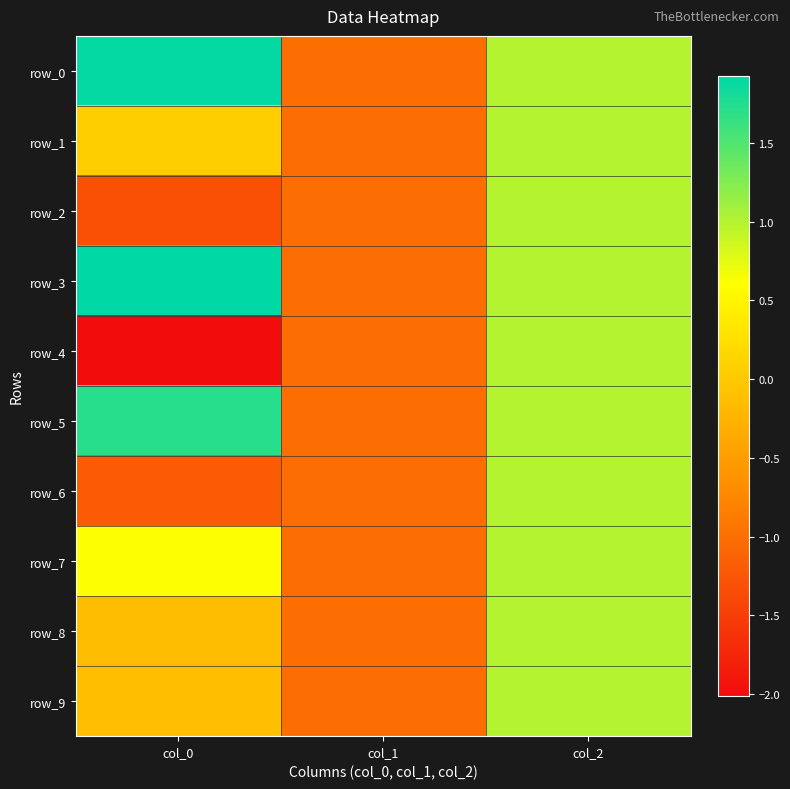

What is the difference between the maximum and second lowest values in the row_5 series?

0.7